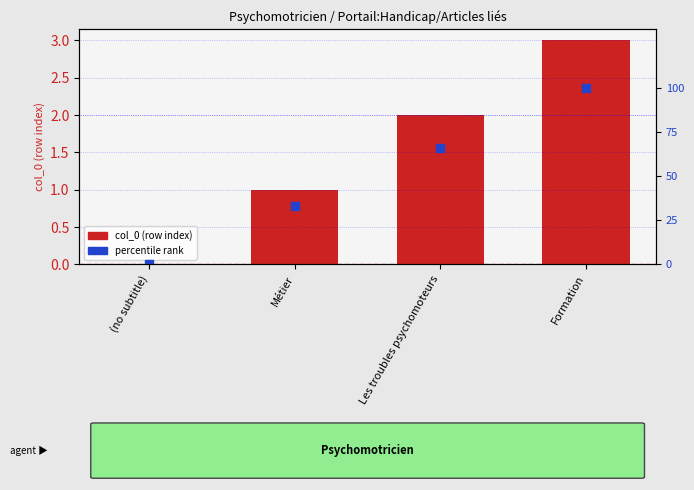

Which series has the largest Y range (max minus min)?

percentile rank